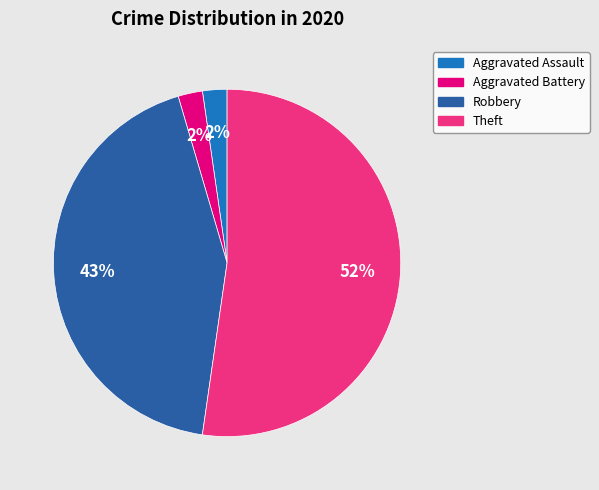

Is there a majority slice in this chart?

Yes